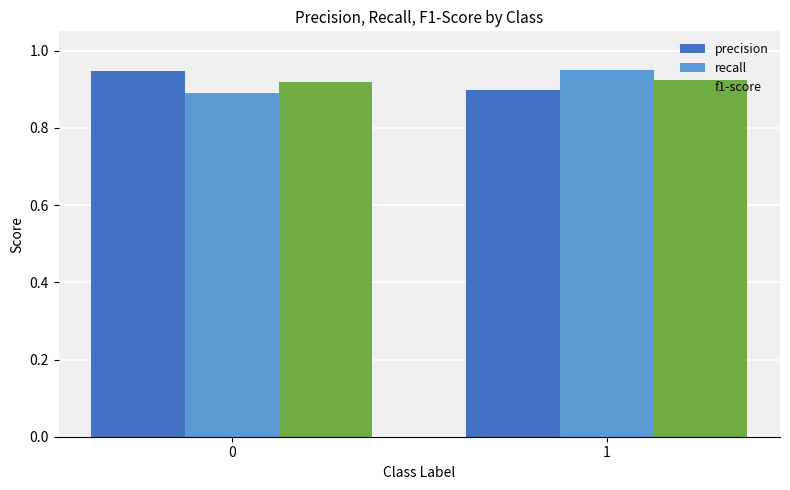

True or false: recall has a value of 1.7 at 1.

False